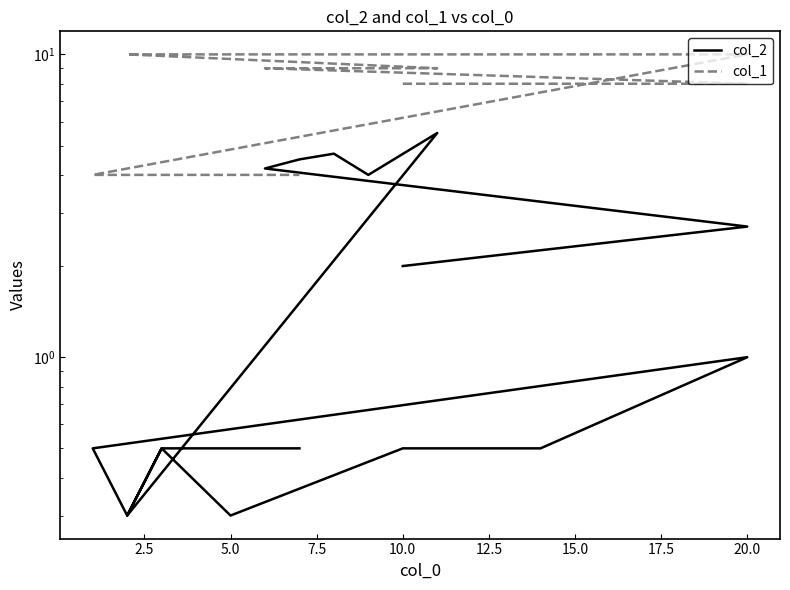

The col_2 series shows 0.7 at 11. True or false?

False